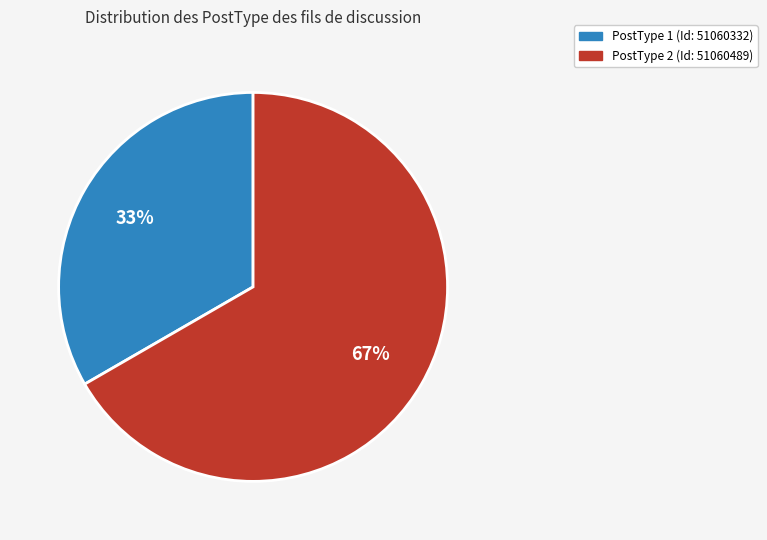

Does any single category account for the majority?

Yes